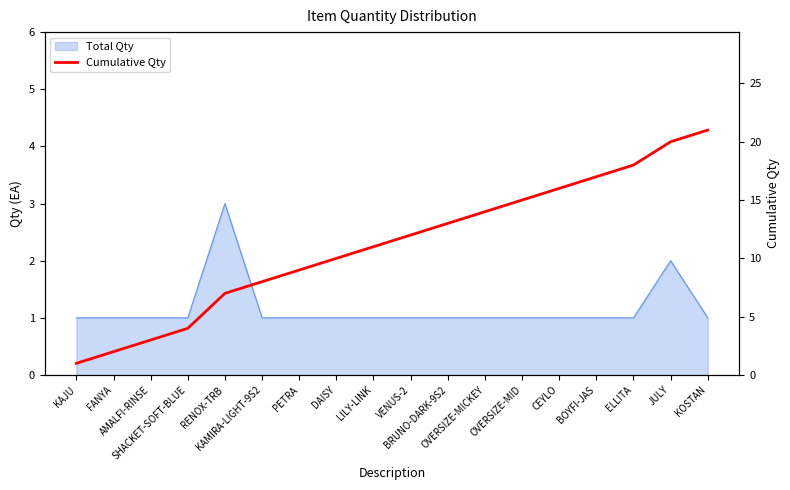

How many data points are above 12?

8